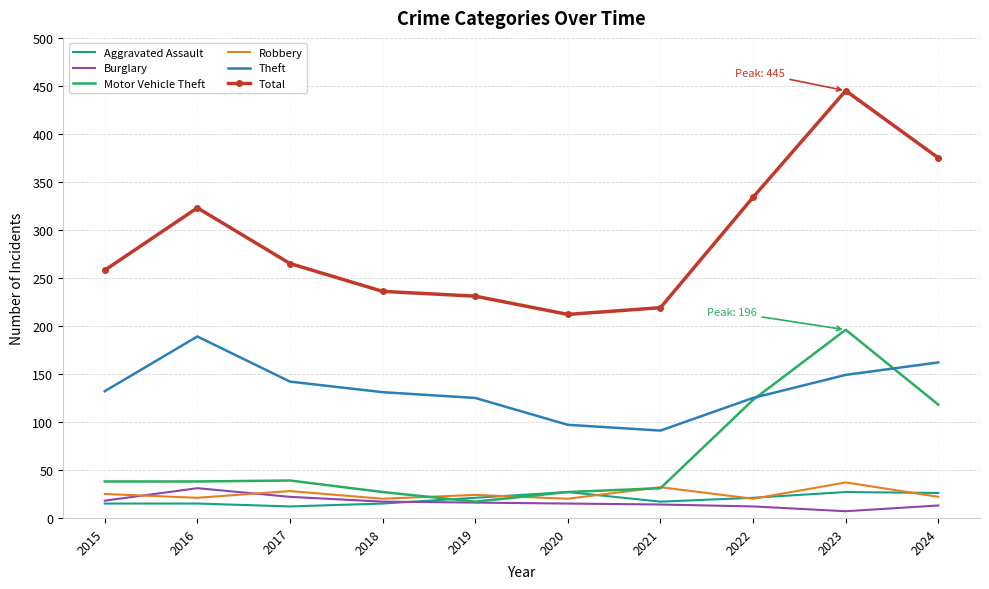

At 2023, list the series in order from largest to smallest.

Total, Motor Vehicle Theft, Theft, Robbery, Aggravated Assault, Burglary